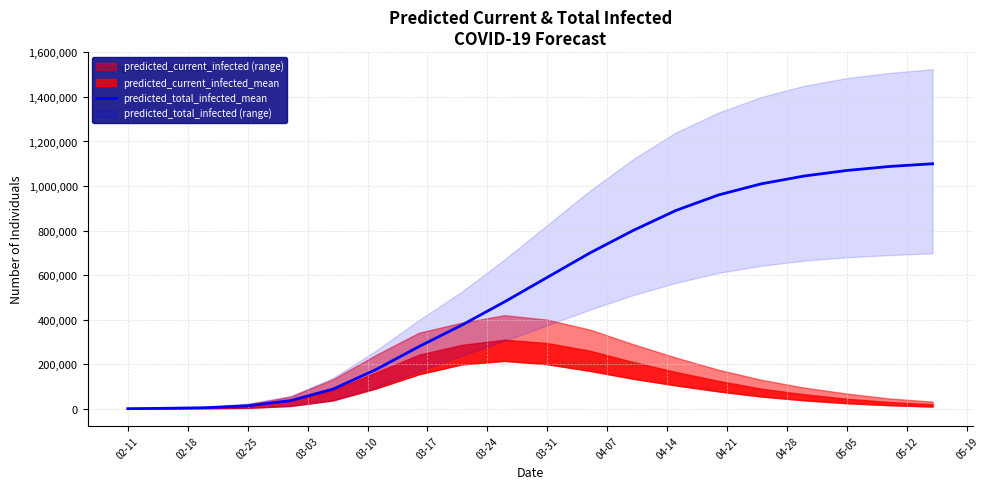

True or false: there are more than 2 points higher than both neighbors.

False